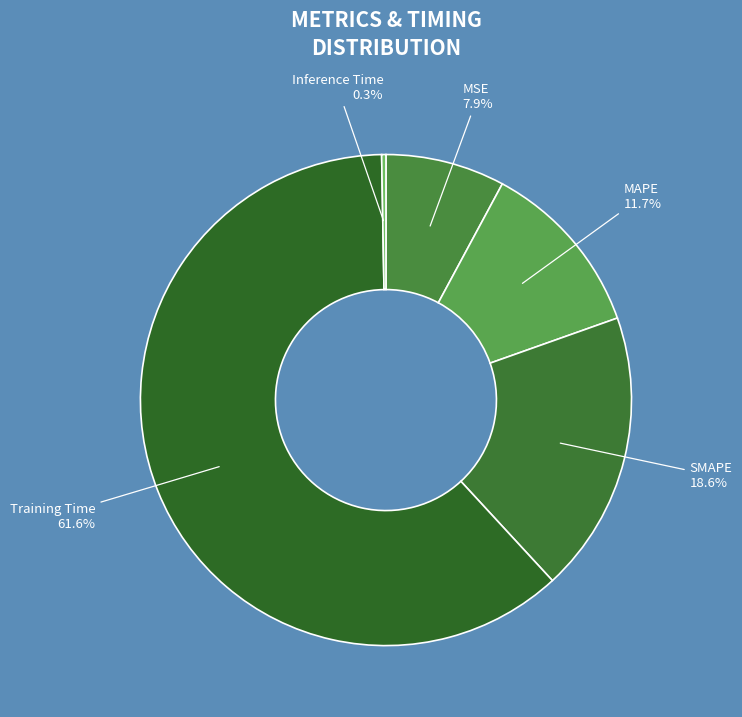

How many segments does this pie chart have?

5